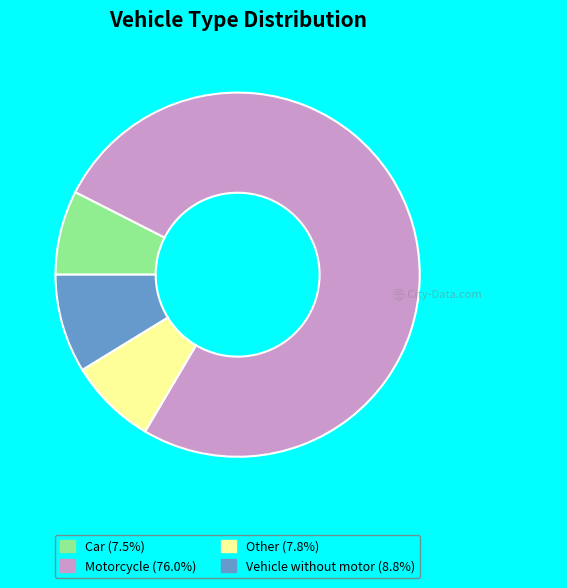

Count the number of slices in the pie.

4